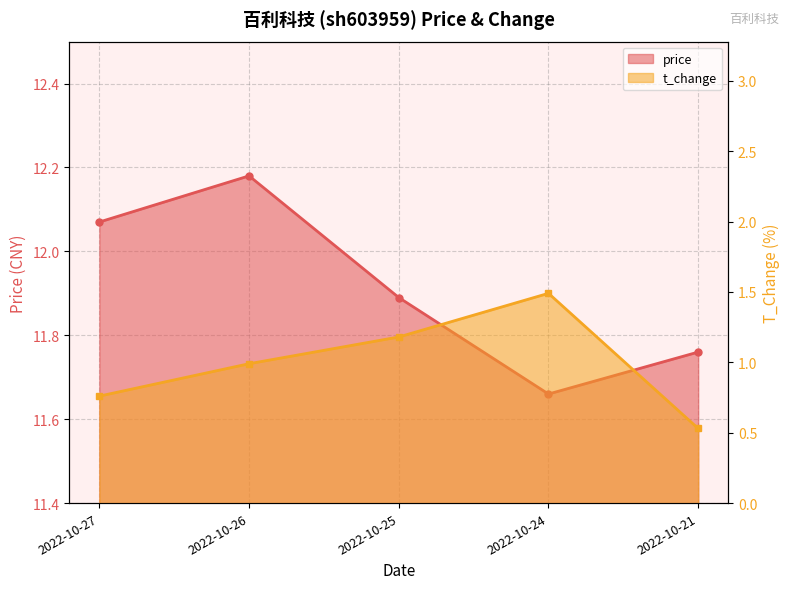

What is the sum of the t_change values at 2022-10-26 and 2022-10-21?

1.5